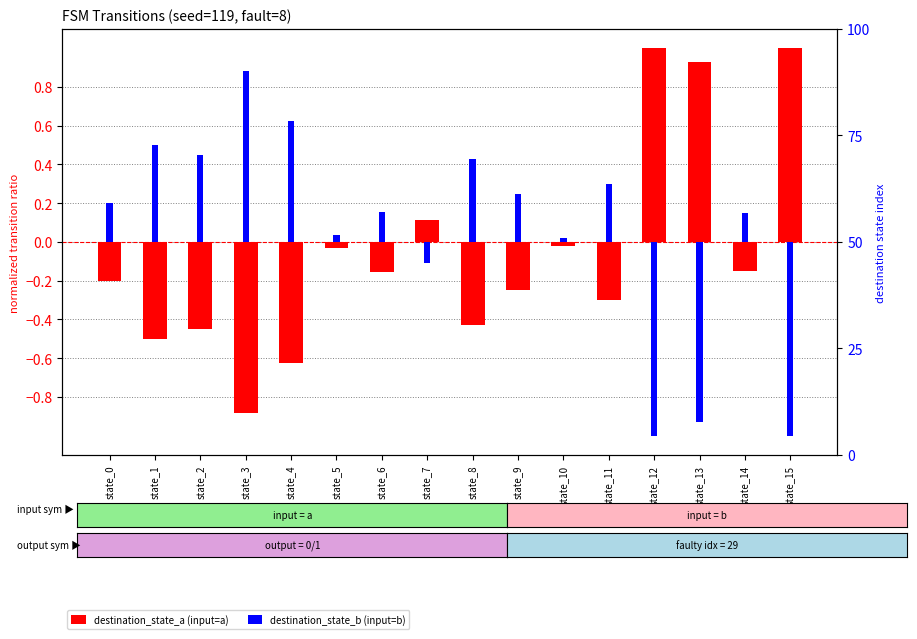

How many values in the destination_state_b (input=b) series are below 0?

4